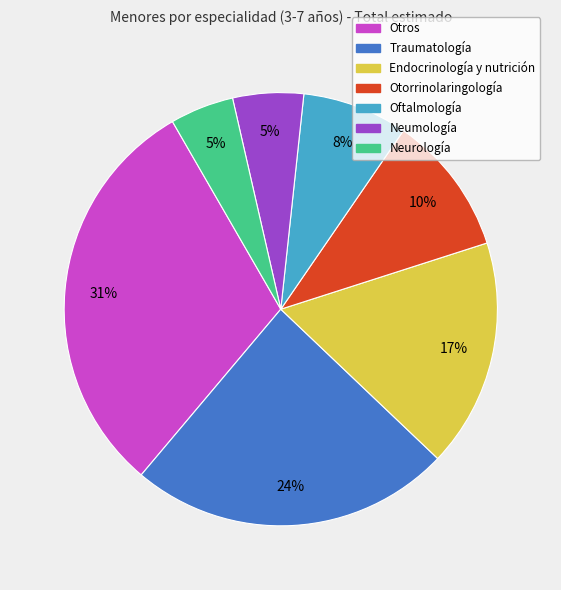

Do Neurología and Oftalmología together represent more than half of the pie?

No